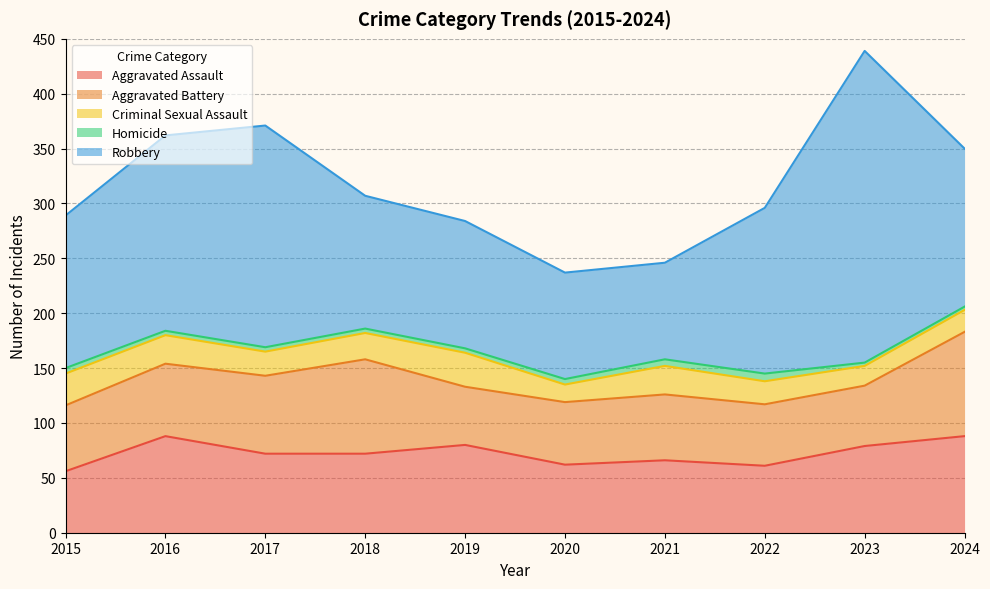

Between 2017 and 2018, which is larger?

2017